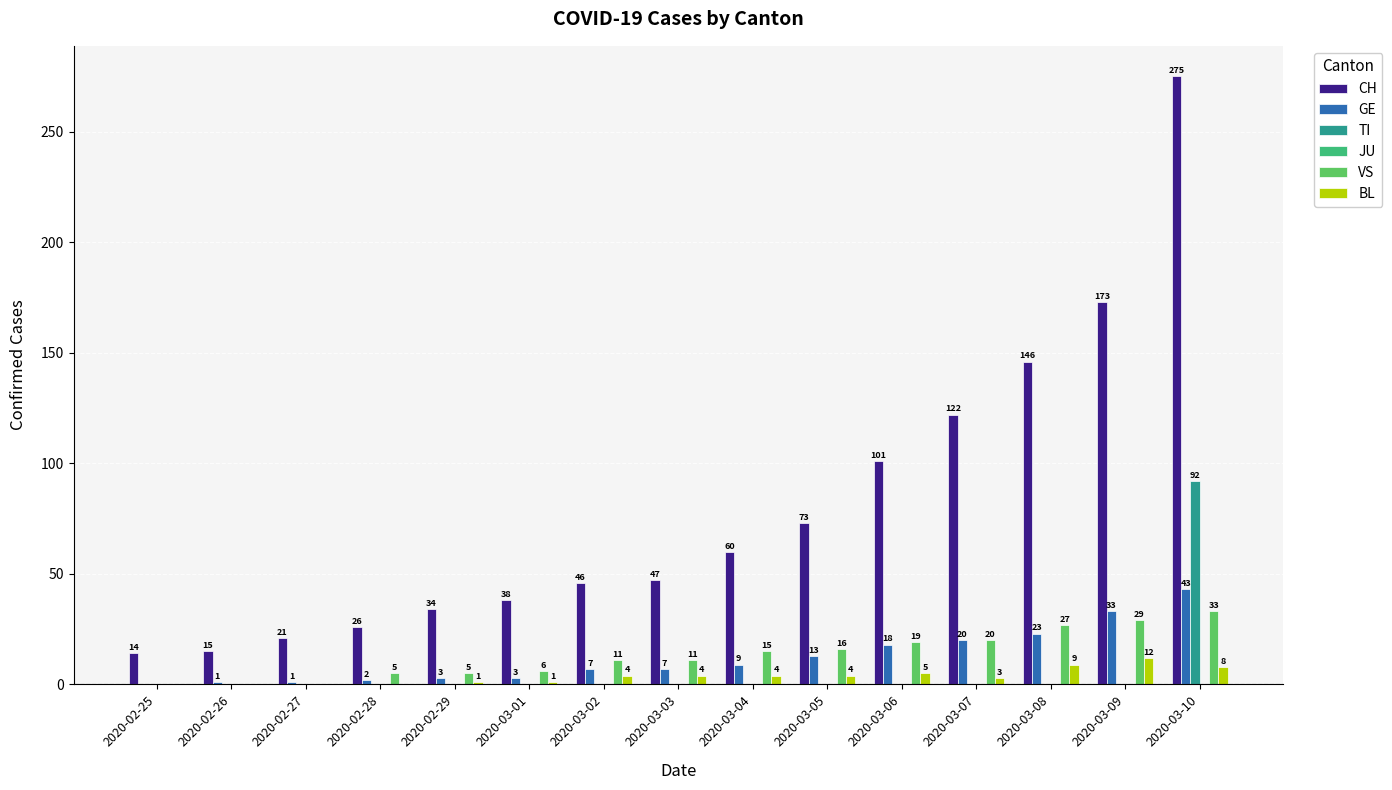

Reading left to right, extract all data points from this chart.

CH: 2020-02-25=14	2020-02-26=15	2020-02-27=21	2020-02-28=26	2020-02-29=34	2020-03-01=38	2020-03-02=46	2020-03-03=47	2020-03-04=60	2020-03-05=73	2020-03-06=101	2020-03-07=122	2020-03-08=146	2020-03-09=173	2020-03-10=275
GE: 2020-02-25=0	2020-02-26=1	2020-02-27=1	2020-02-28=2	2020-02-29=3	2020-03-01=3	2020-03-02=7	2020-03-03=7	2020-03-04=9	2020-03-05=13	2020-03-06=18	2020-03-07=20	2020-03-08=23	2020-03-09=33	2020-03-10=43
TI: 2020-02-25=0	2020-02-26=0	2020-02-27=0	2020-02-28=0	2020-02-29=0	2020-03-01=0	2020-03-02=0	2020-03-03=0	2020-03-04=0	2020-03-05=0	2020-03-06=0	2020-03-07=0	2020-03-08=0	2020-03-09=0	2020-03-10=92
VS: 2020-02-25=0	2020-02-26=0	2020-02-27=0	2020-02-28=5	2020-02-29=5	2020-03-01=6	2020-03-02=11	2020-03-03=11	2020-03-04=15	2020-03-05=16	2020-03-06=19	2020-03-07=20	2020-03-08=27	2020-03-09=29	2020-03-10=33
BL: 2020-02-25=0	2020-02-26=0	2020-02-27=0	2020-02-28=0	2020-02-29=1	2020-03-01=1	2020-03-02=4	2020-03-03=4	2020-03-04=4	2020-03-05=4	2020-03-06=5	2020-03-07=3	2020-03-08=9	2020-03-09=12	2020-03-10=8